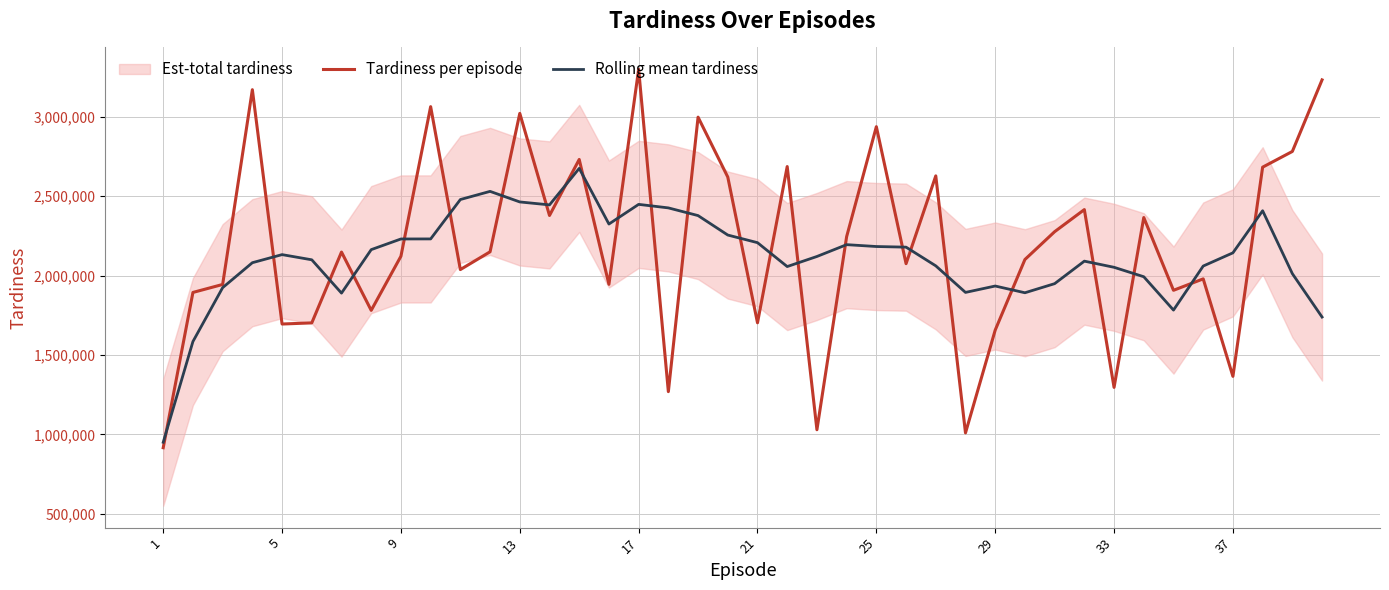

How many lines are shown in the chart?

2